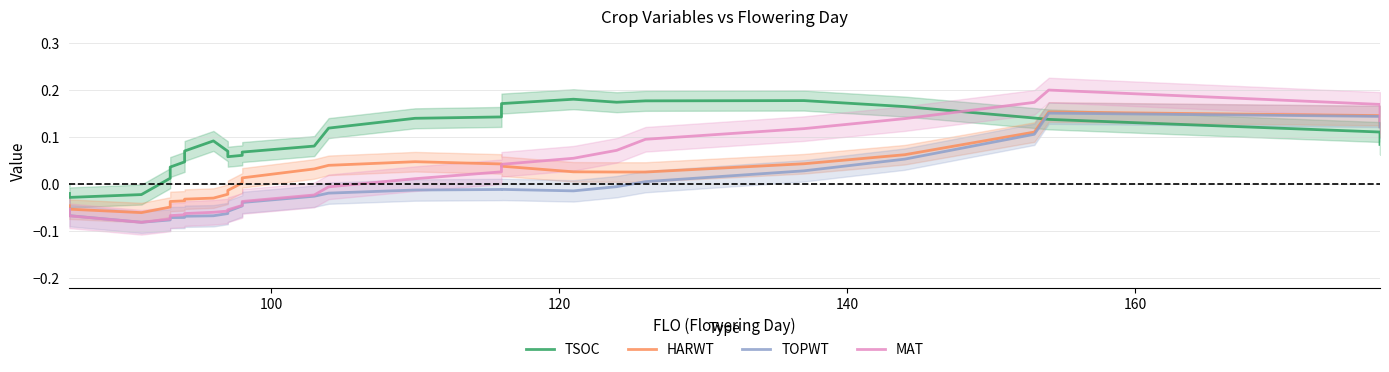

True or false: TOPWT and TSOC intersect in this chart.

True